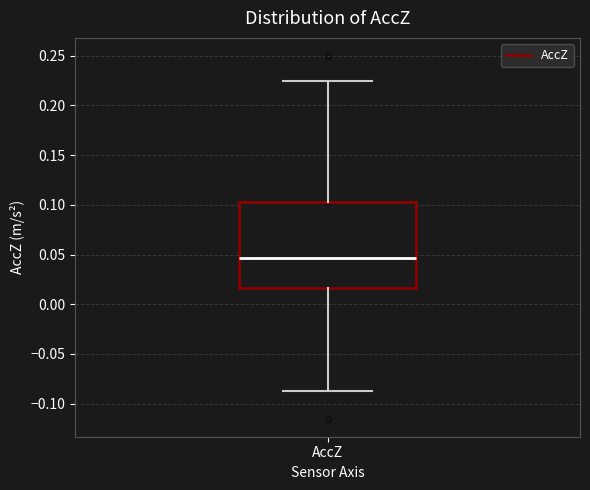

Read this box plot against the y-axis: the position of the median line, the range covered by the box, and the ends of both whiskers. The values are not printed on the chart, so give them approximately, as read against the axis.

median 0.045, box 0.015 to 0.100, whiskers -0.085 to 0.225